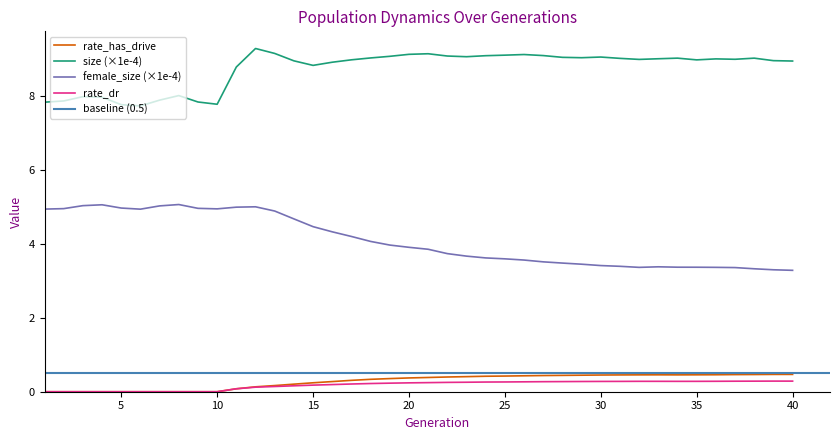

Reading left to right, transcribe all the data shown in this chart.

size: 1=7.8	2=7.9	3=8.0	4=8.0	5=7.8	6=7.7	7=7.9	8=8.0	9=7.8	10=7.8	11=8.8	12=9.3	13=9.2	14=9.0	15=8.8	16=8.9	17=9.0	18=9.0	19=9.1	20=9.1	21=9.1	22=9.1	23=9.1	24=9.1	25=9.1	26=9.1	27=9.1	28=9.0	29=9.0	30=9.1	31=9.0	32=9.0	33=9.0	34=9.0	35=9.0	36=9.0	37=9.0	38=9.0	39=9.0	40=8.9
female_size: 1=4.9	2=5.0	3=5.0	4=5.1	5=5.0	6=4.9	7=5.0	8=5.1	9=5.0	10=4.9	11=5.0	12=5.0	13=4.9	14=4.7	15=4.5	16=4.3	17=4.2	18=4.1	19=4.0	20=3.9	21=3.9	22=3.7	23=3.7	24=3.6	25=3.6	26=3.6	27=3.5	28=3.5	29=3.4	30=3.4	31=3.4	32=3.4	33=3.4	34=3.4	35=3.4	36=3.4	37=3.4	38=3.3	39=3.3	40=3.3
rate_dr: 1=0.0	2=0.0	3=0.0	4=0.0	5=0.0	6=0.0	7=0.0	8=0.0	9=0.0	10=0.0	11=0.1	12=0.1	13=0.1	14=0.2	15=0.2	16=0.2	17=0.2	18=0.2	19=0.2	20=0.2	21=0.2	22=0.3	23=0.3	24=0.3	25=0.3	26=0.3	27=0.3	28=0.3	29=0.3	30=0.3	31=0.3	32=0.3	33=0.3	34=0.3	35=0.3	36=0.3	37=0.3	38=0.3	39=0.3	40=0.3
rate_has_drive: 1=0.0	2=0.0	3=0.0	4=0.0	5=0.0	6=0.0	7=0.0	8=0.0	9=0.0	10=0.0	11=0.1	12=0.1	13=0.2	14=0.2	15=0.2	16=0.3	17=0.3	18=0.3	19=0.4	20=0.4	21=0.4	22=0.4	23=0.4	24=0.4	25=0.4	26=0.4	27=0.4	28=0.4	29=0.4	30=0.5	31=0.5	32=0.5	33=0.5	34=0.5	35=0.5	36=0.5	37=0.5	38=0.5	39=0.5	40=0.5